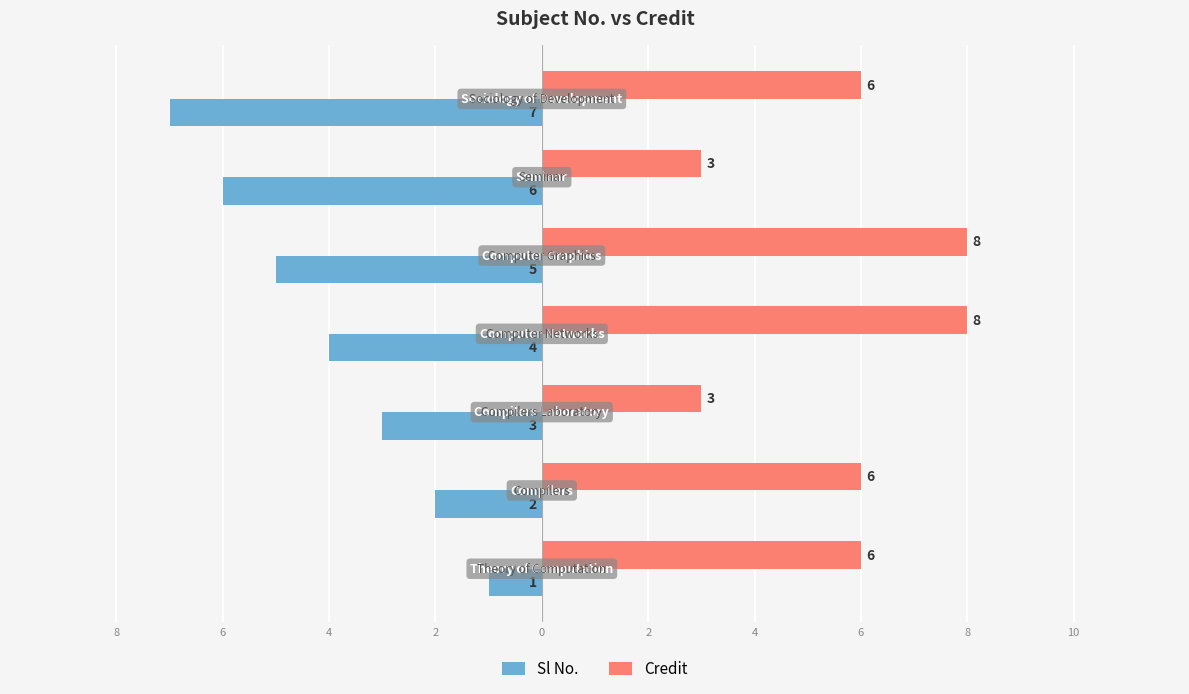

What are all the series names shown in the legend?

Sl No., Credit